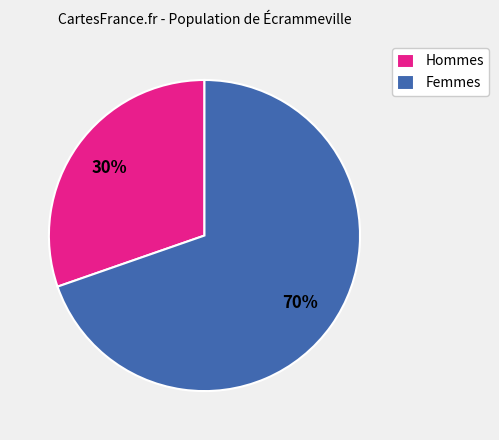

The Hommes slice represents 39% of the pie. True or false?

False